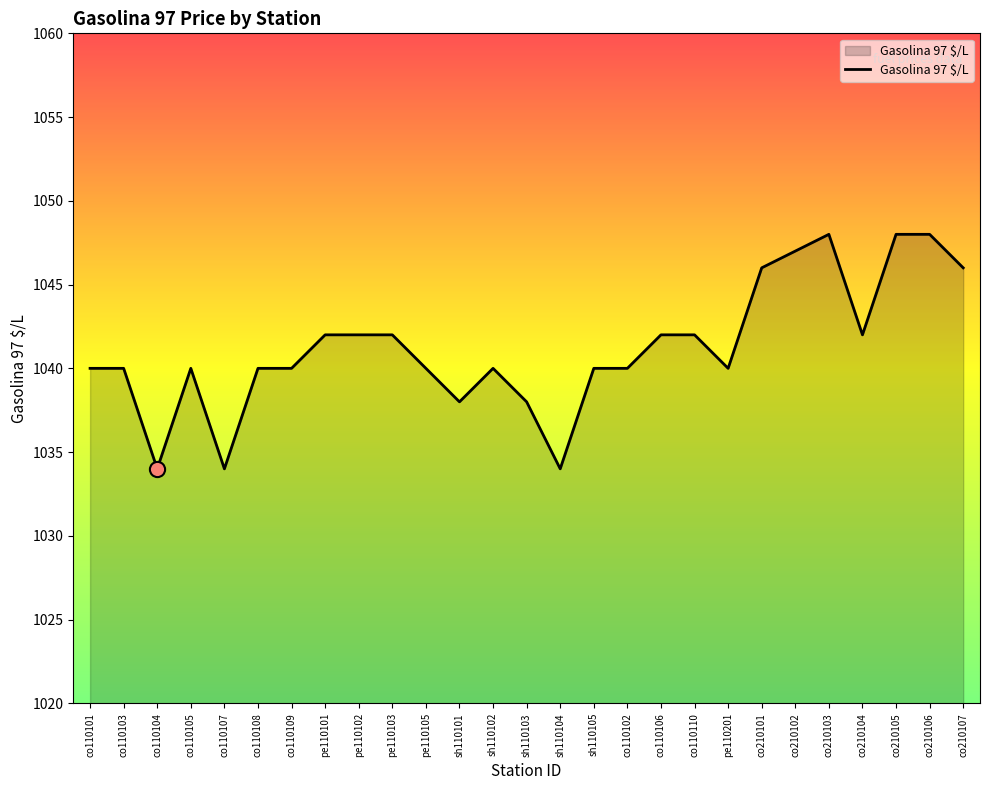

What is the change in value from pe110102 to sh110103?

-4